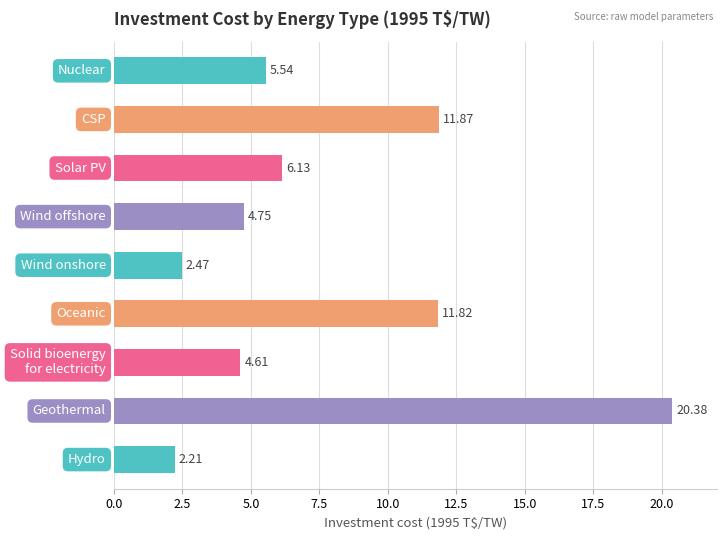

What is the average value?

7.8